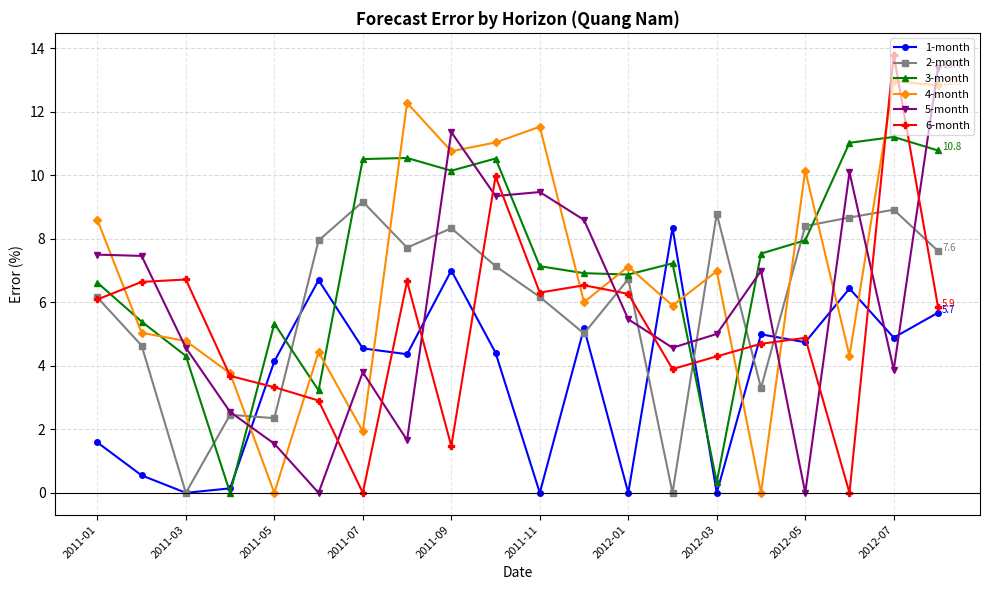

What is the maximum value for 4-month?

13.0